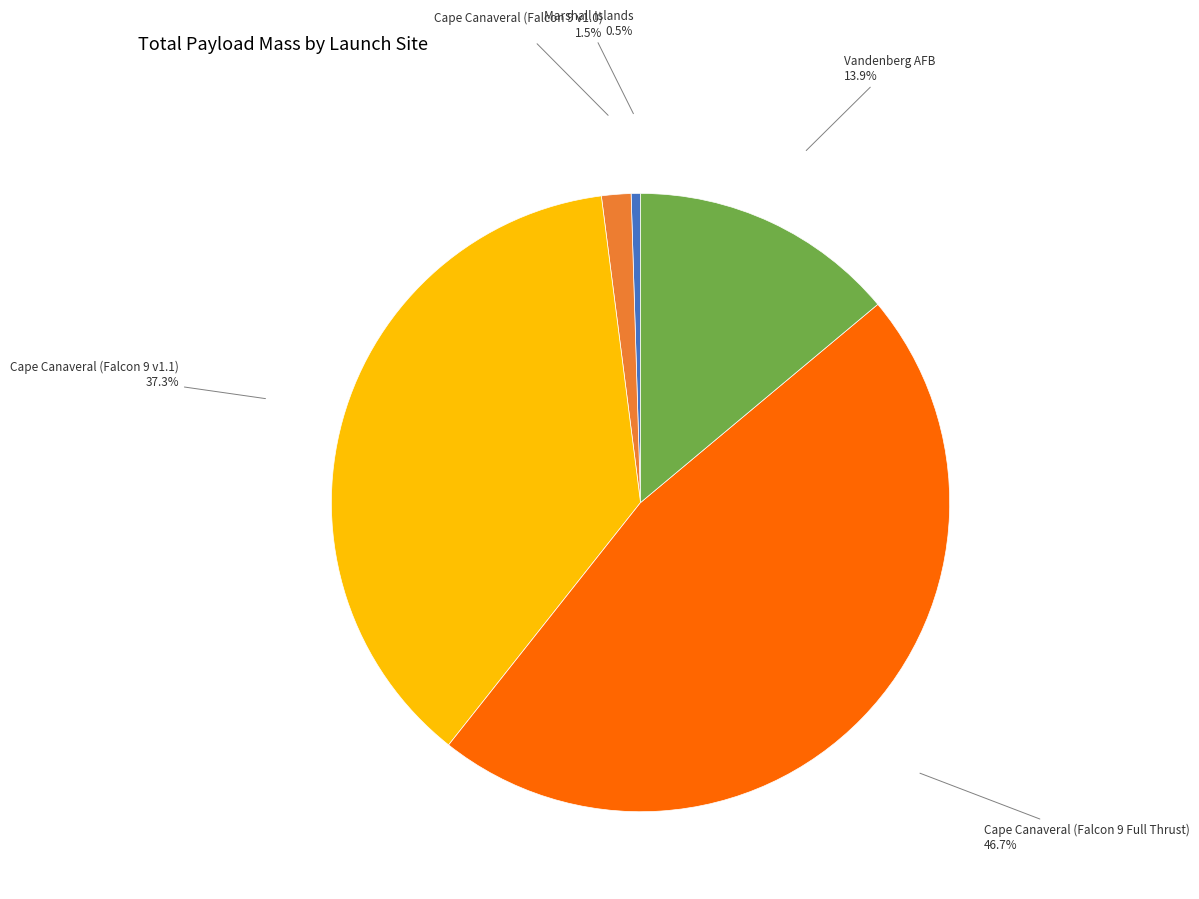

Does any single category account for the majority?

No